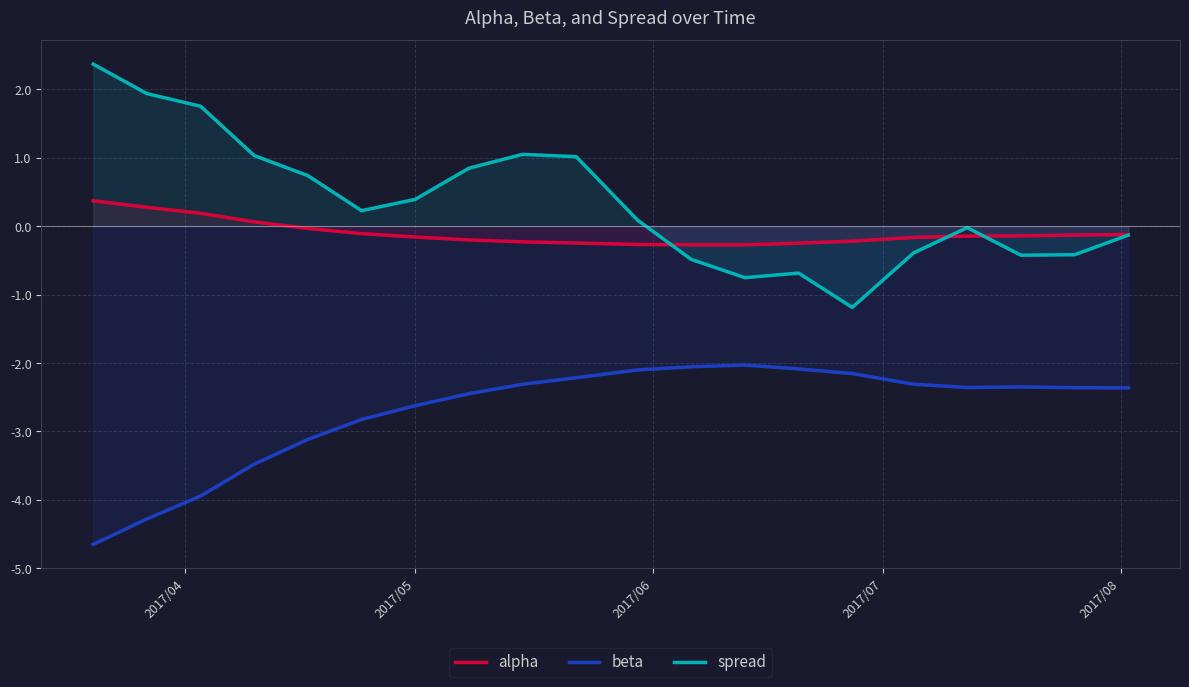

What is the sum of all spread values?

6.9